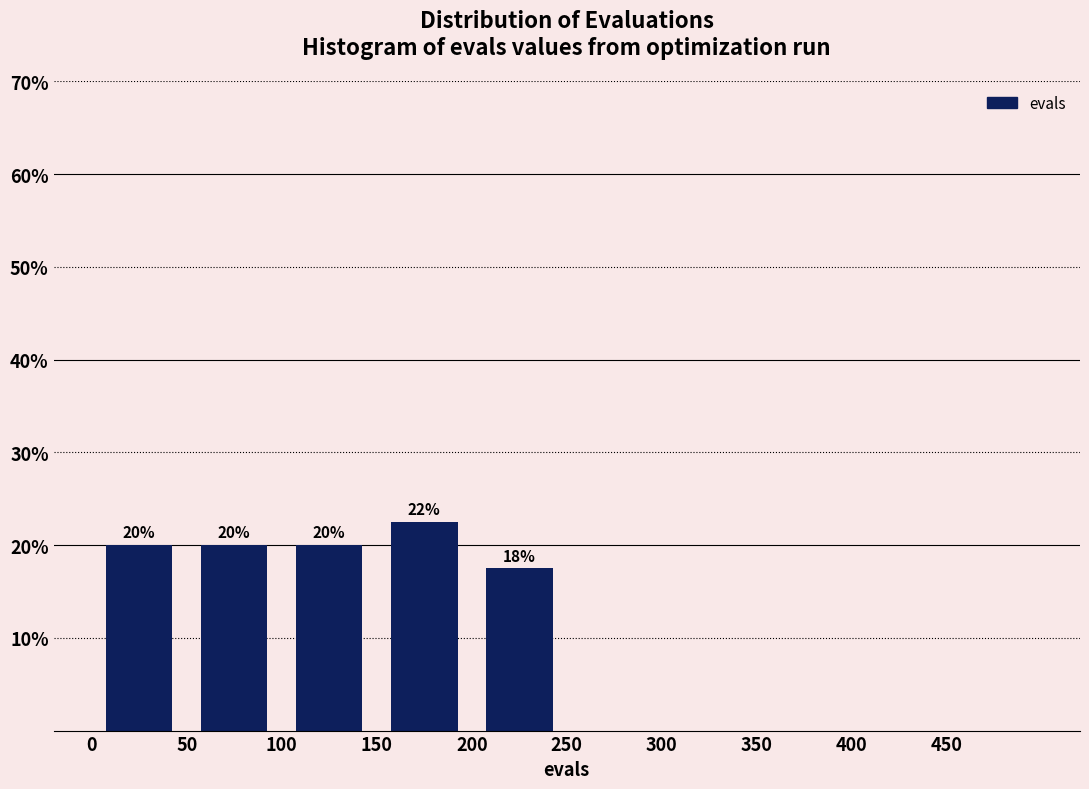

Which range on the x-axis has the tallest bar?

150 to 200